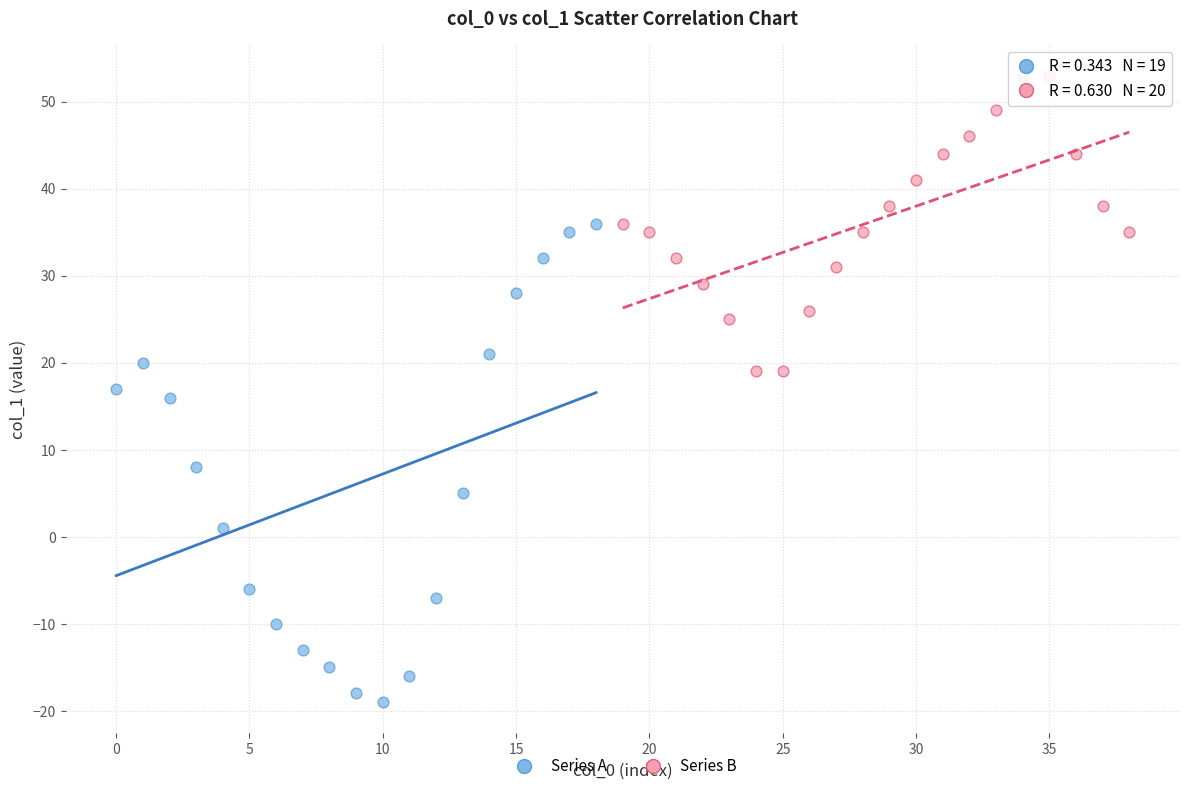

Which series reaches the minimum Y coordinate?

Series A